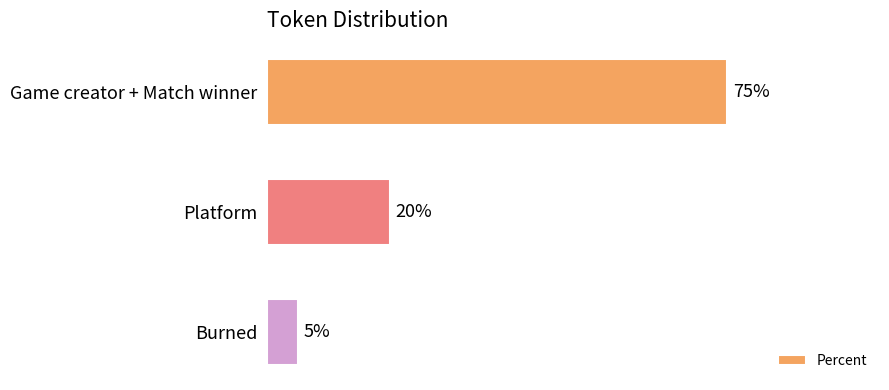

List the labels in order of value, largest first.

Game creator + Match winner, Platform, Burned